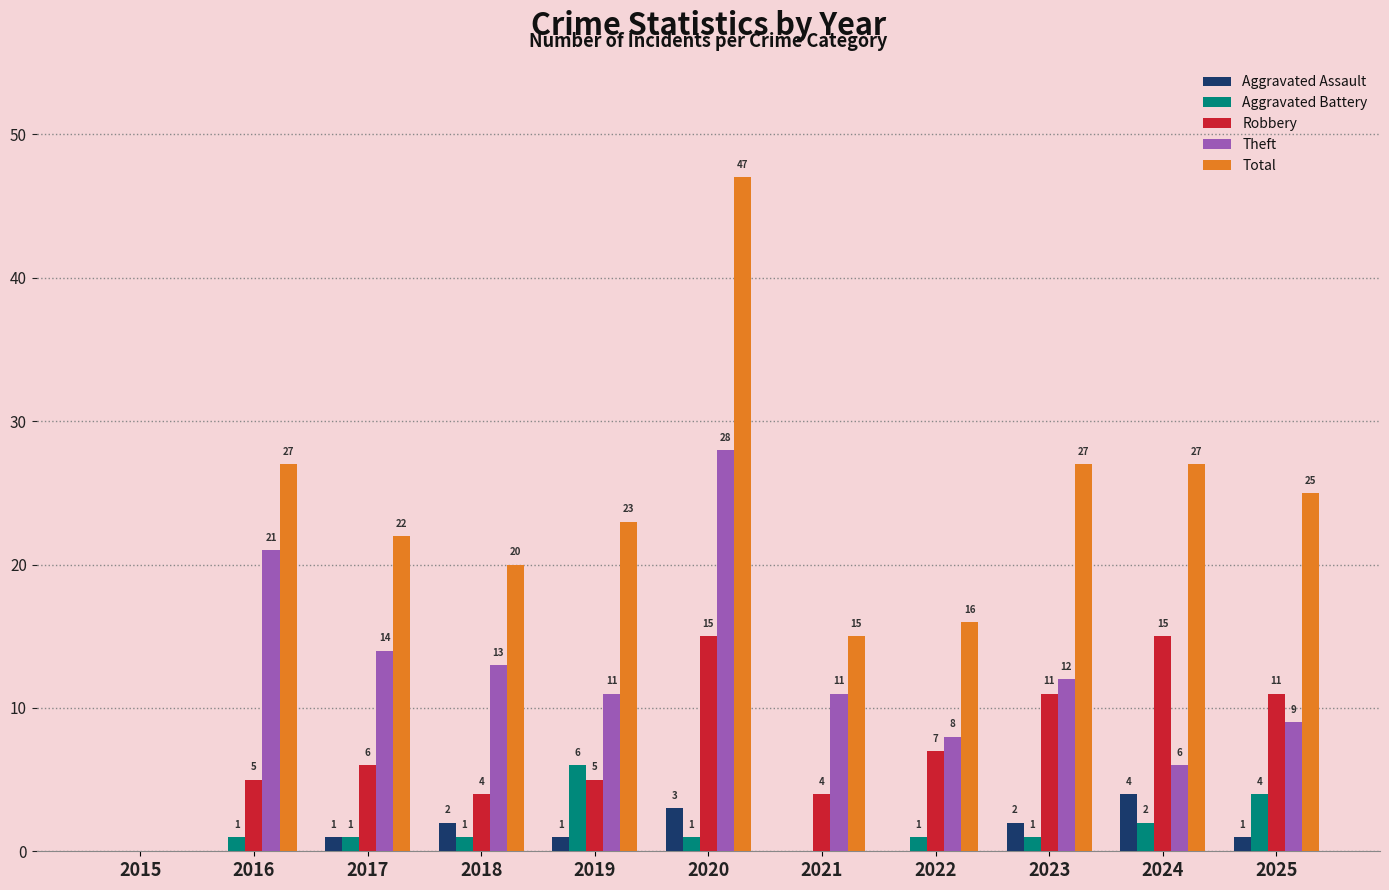

What are all the series names shown in the legend?

Aggravated Assault, Aggravated Battery, Robbery, Theft, Total